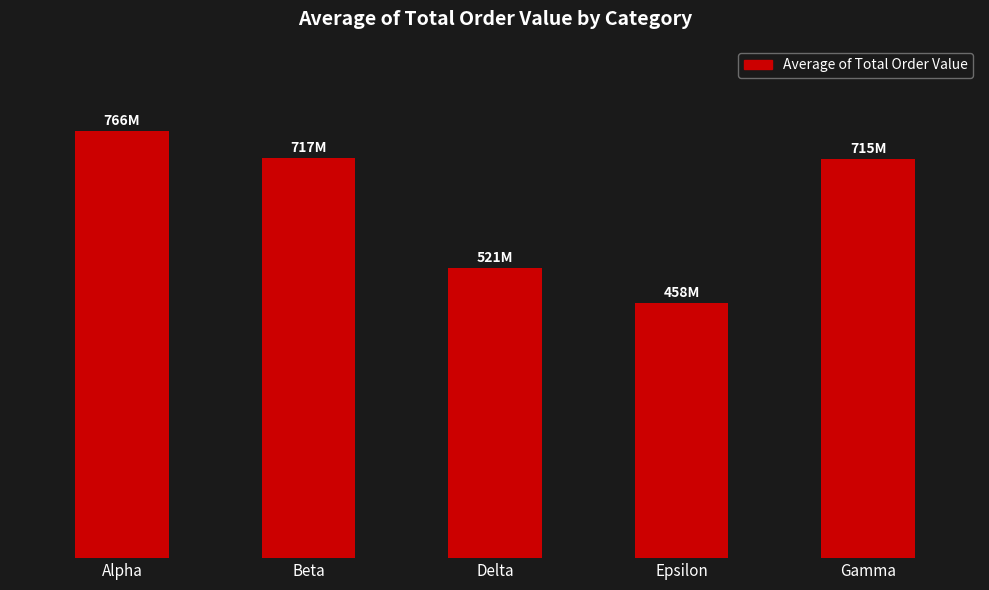

Which has a higher value, Beta or Alpha?

Alpha